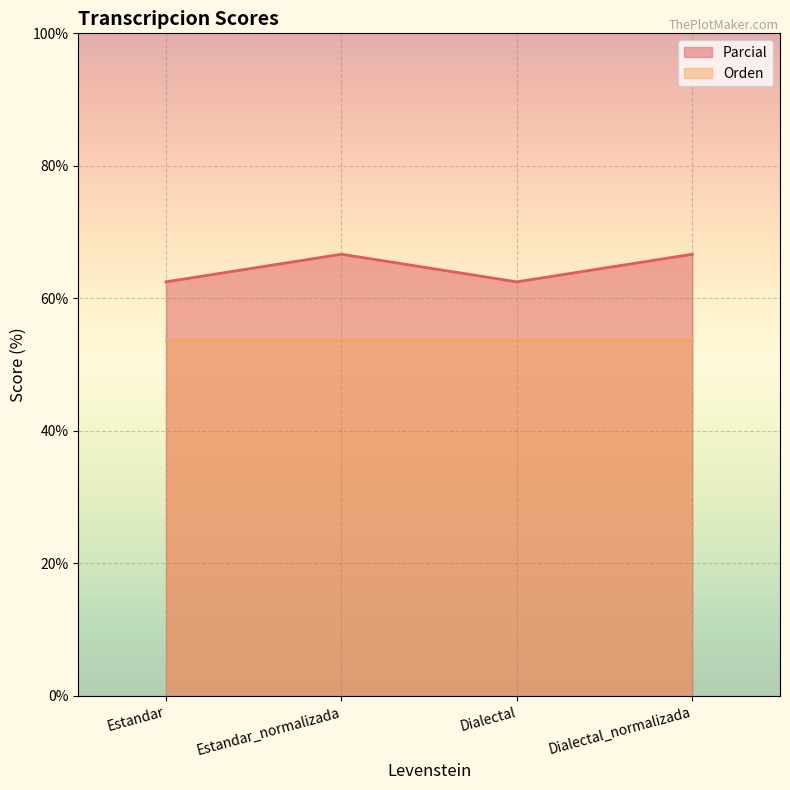

How many values are between 62 and 66?

2